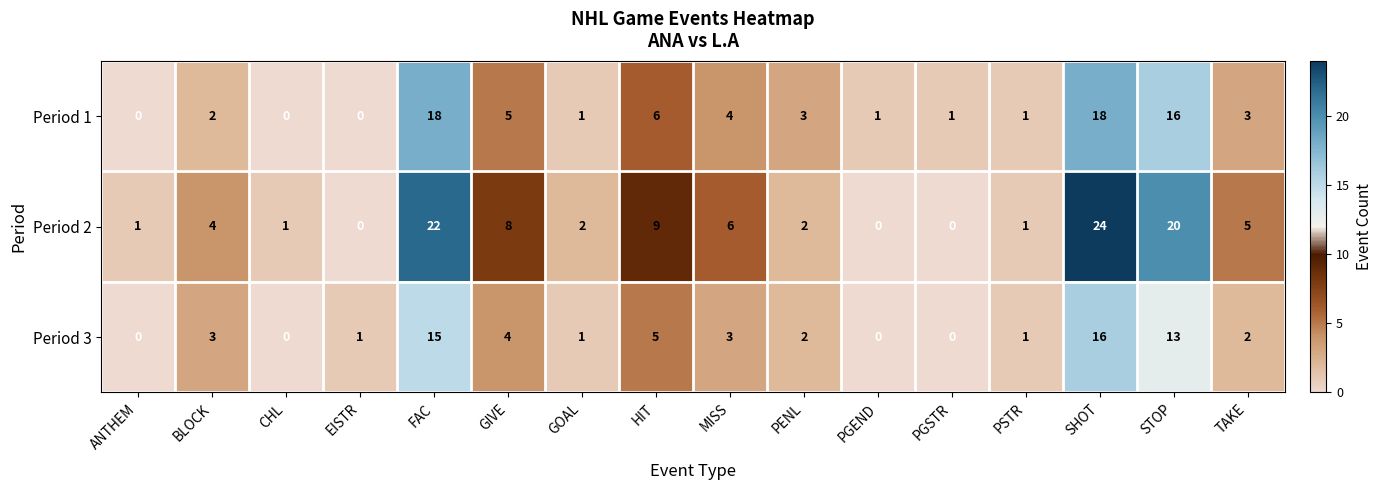

Which series has the largest total across all categories?

Period 2